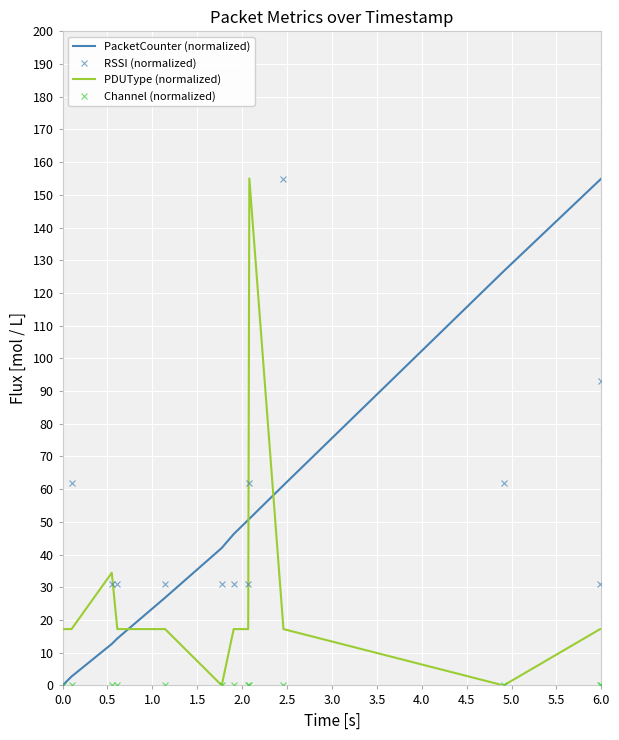

Which series ends up on top after the final intersection of RSSI (normalized) and PDUType (normalized)?

RSSI (normalized)